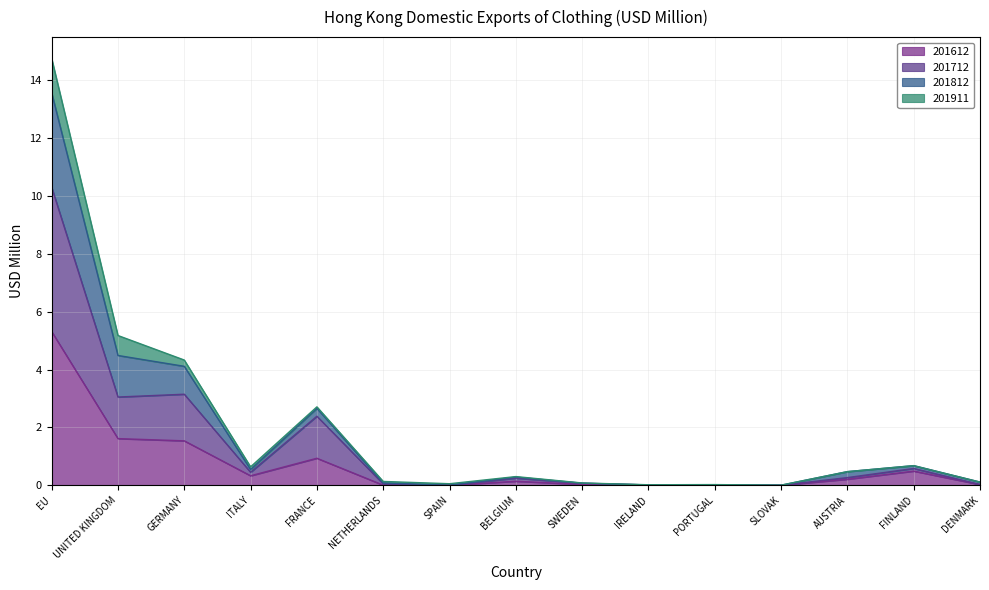

Does the chart have visible grid lines?

Yes